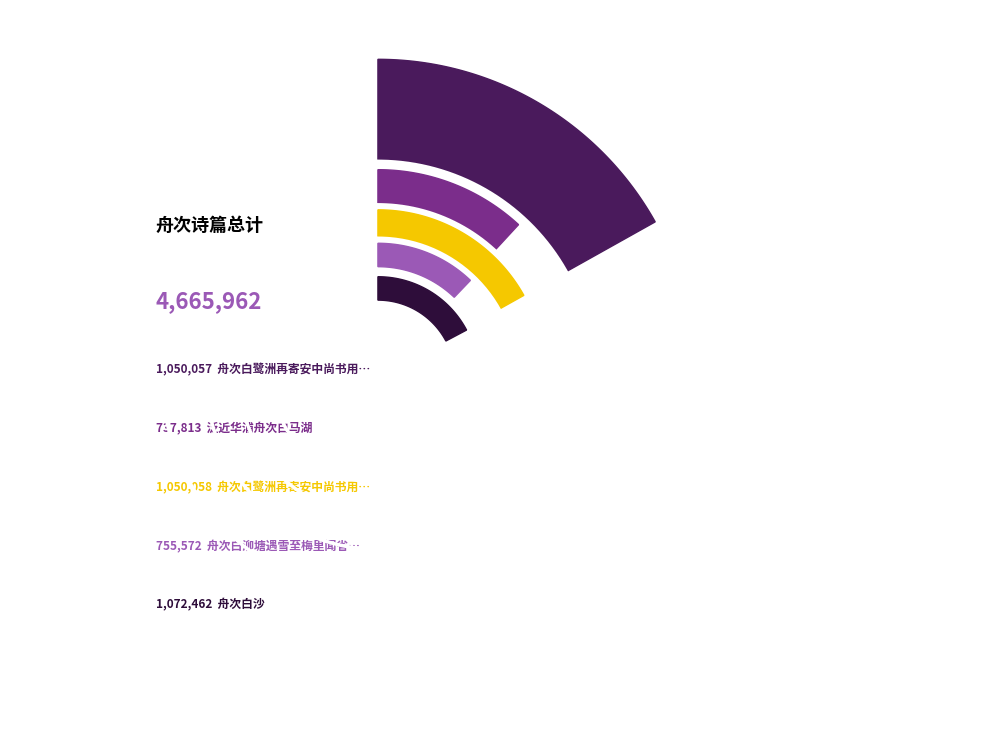

Rank the categories by value from lowest to highest.

泛近华浦舟次白马湖, 舟次白泖塘遇雪至梅里闻省城克捷时癸亥冬十月廿五日也, 舟次白鹭洲再寄安中尚书用李白寄杨江宁韵 其一, 舟次白鹭洲再寄安中尚书用李白寄杨江宁韵 其二, 舟次白沙